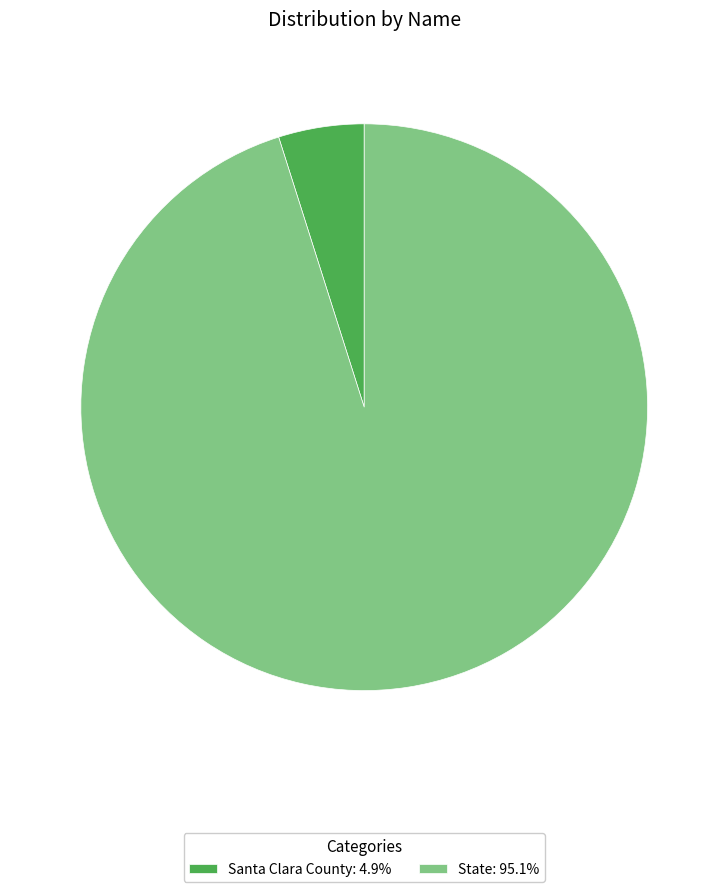

How many slices are in this pie chart?

2